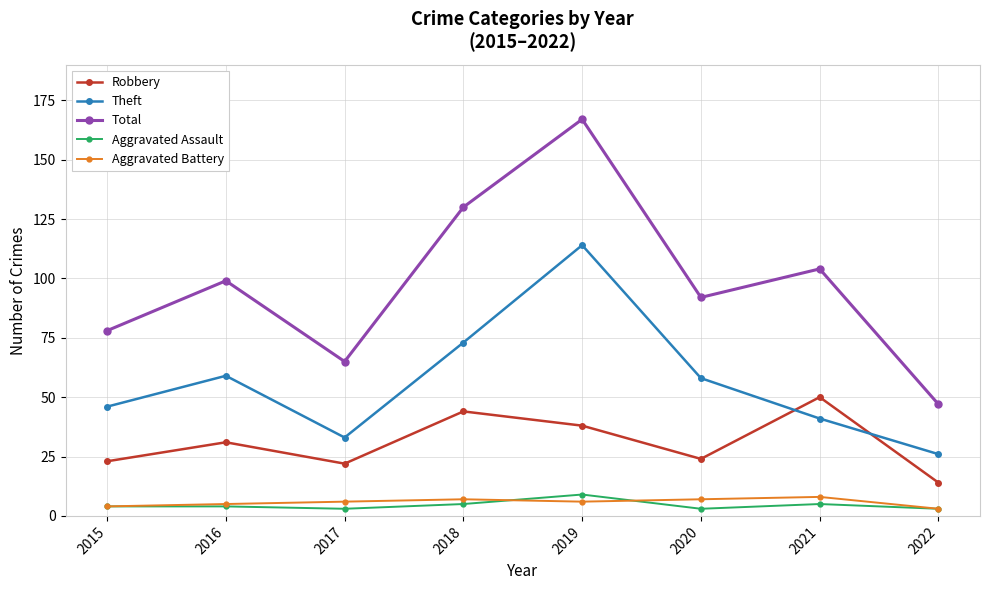

What is the difference between the highest and lowest values at 2019?

161